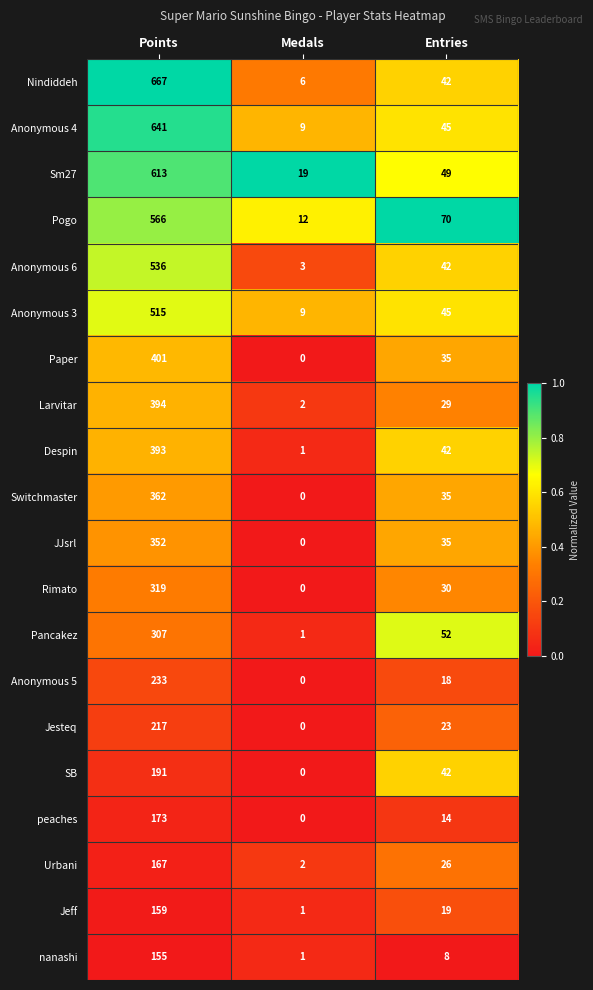

What is the difference between the highest and lowest values at Medals?

19